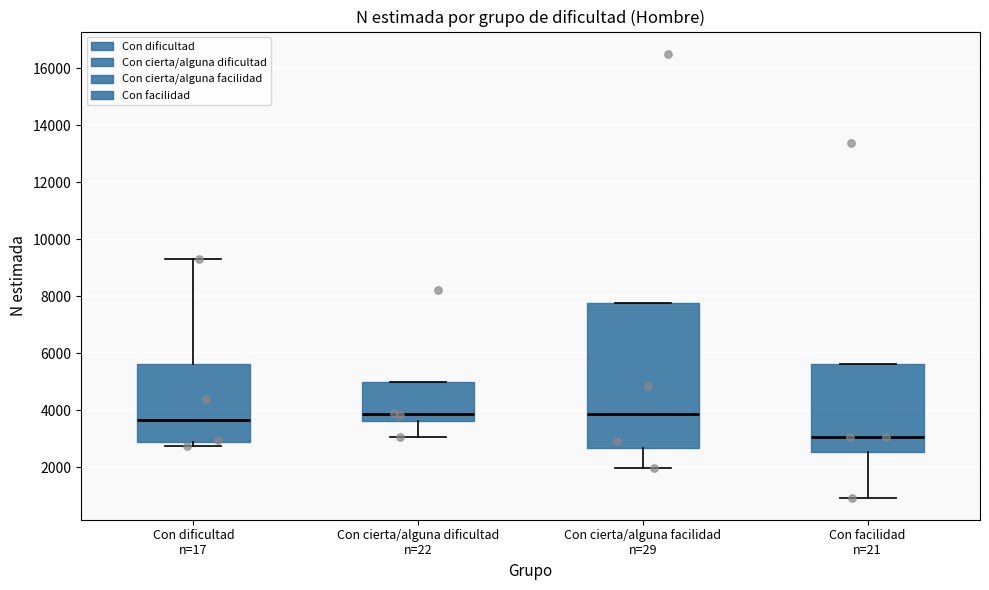

Comparing the boxes themselves (not the whiskers), which one is the tallest?

Con cierta/alguna facilidad n=29